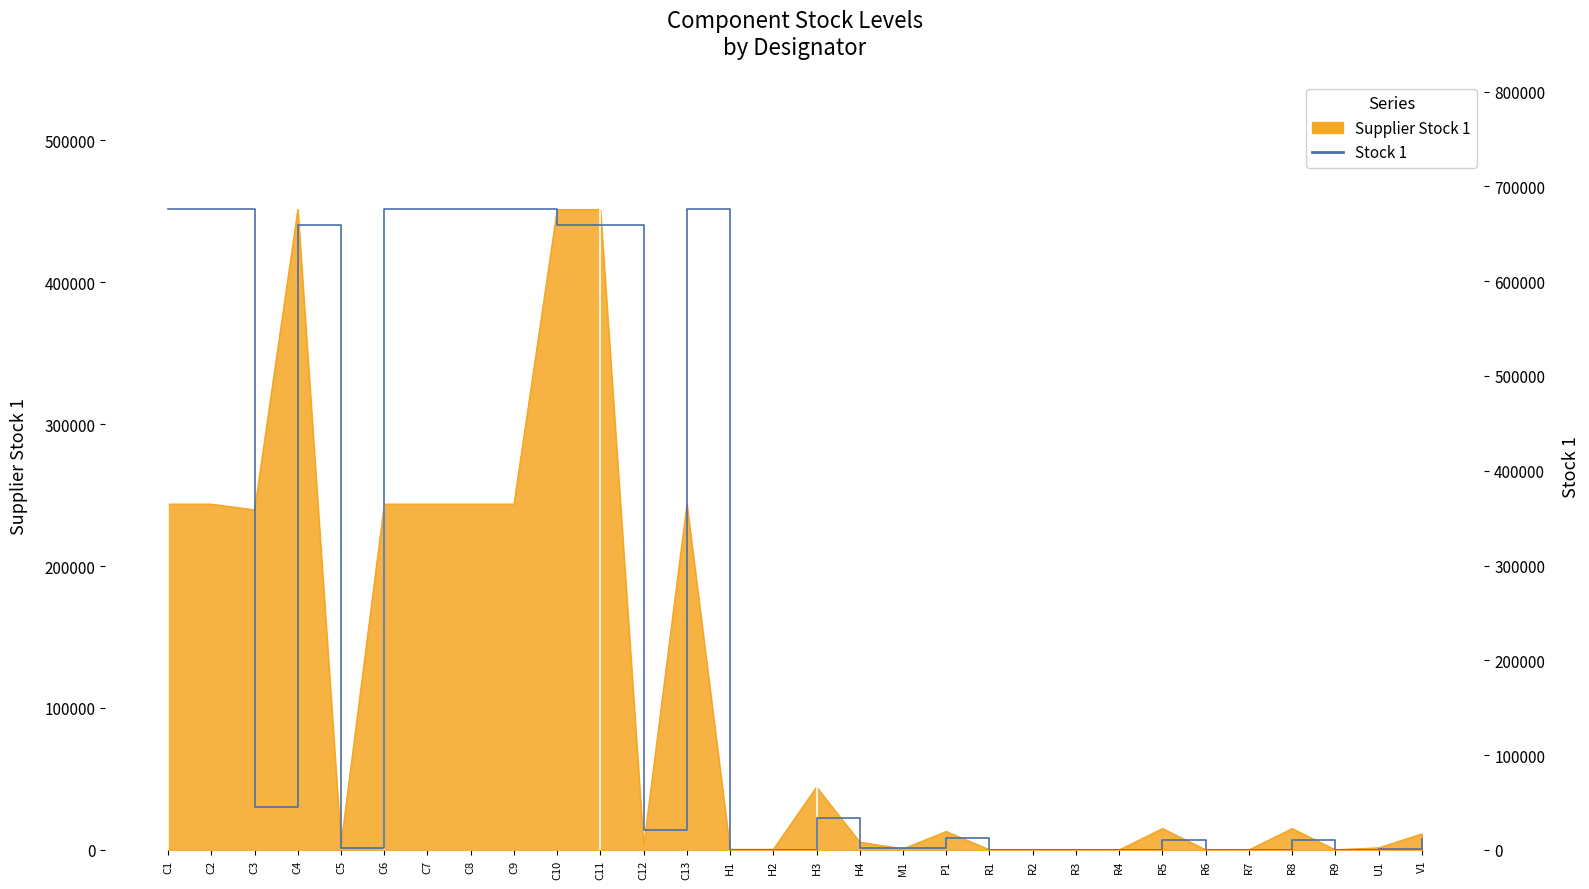

Does the chart display data point markers on the line(s)?

No